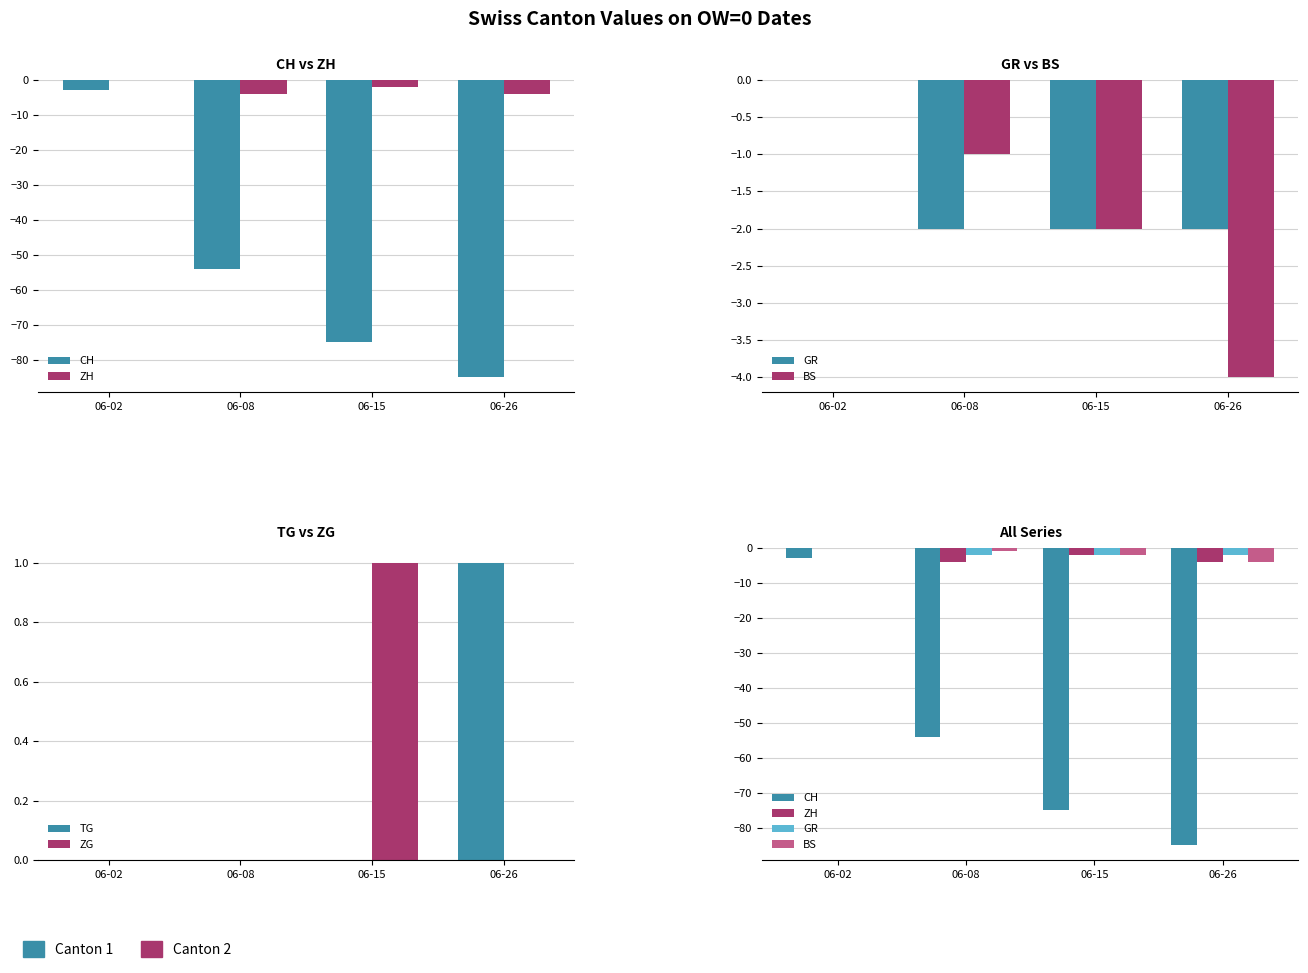

Rank the series by their maximum value, from lowest to highest.

CH, ZH, GR, BS, TG, ZG